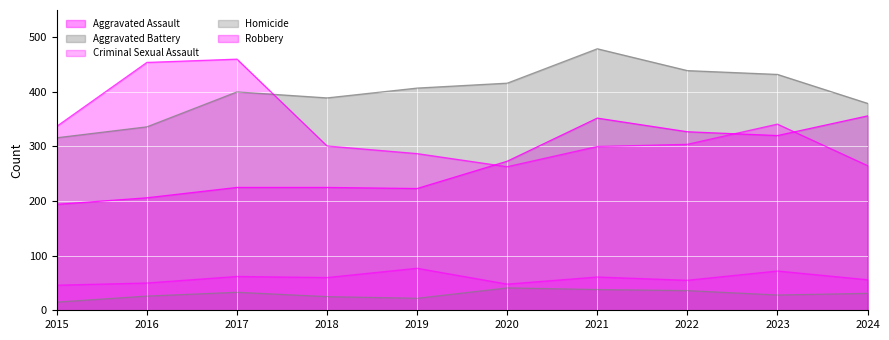

At 2019, list the series in order from largest to smallest.

Aggravated Battery, Robbery, Aggravated Assault, Criminal Sexual Assault, Homicide